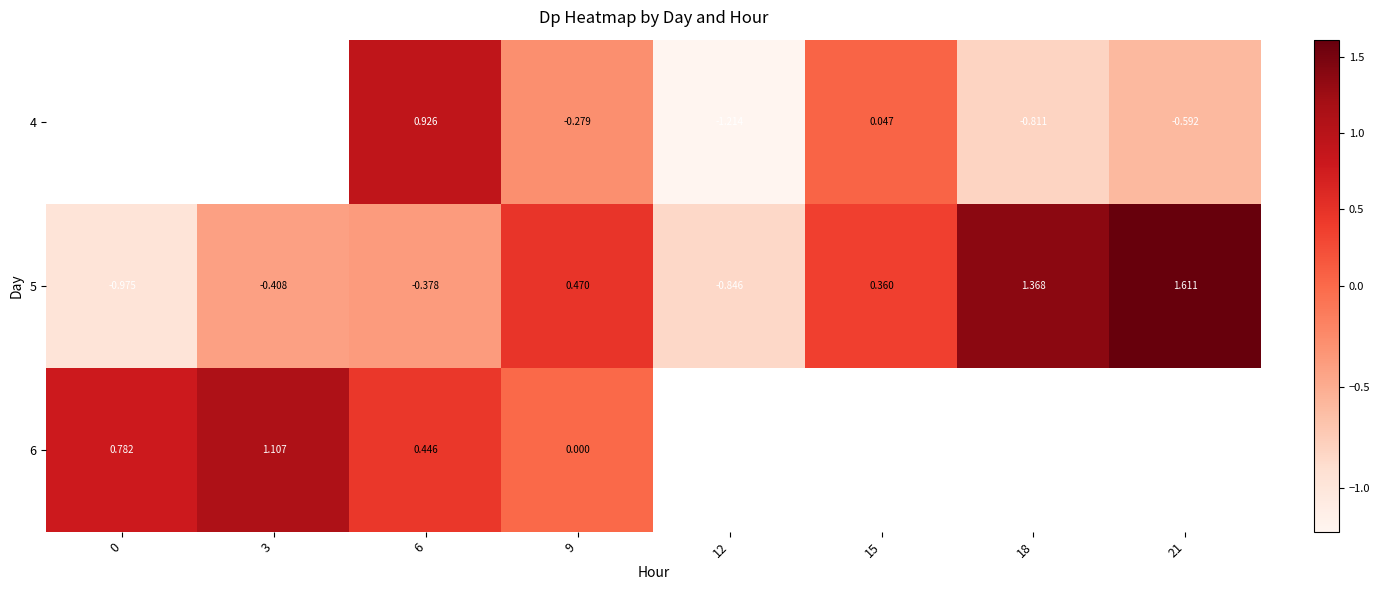

Which series has the widest spread of values?

5